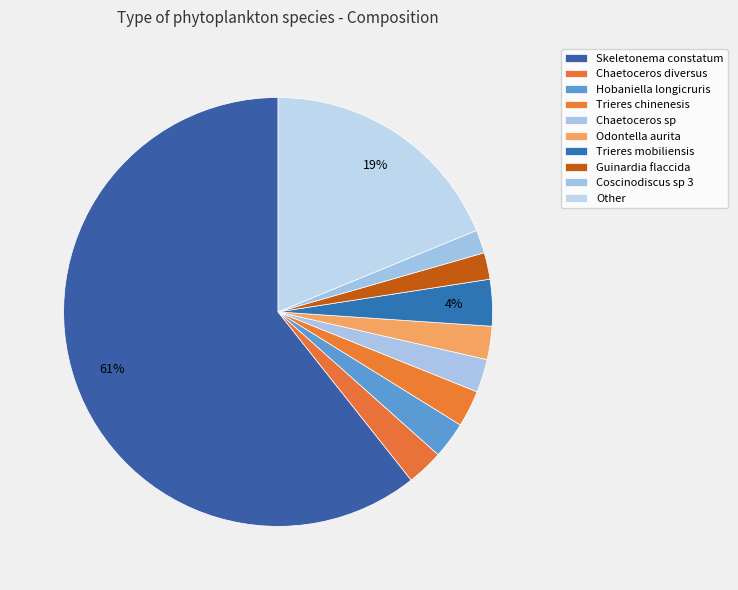

To the nearest percent, what percentage of the pie is Hobaniella longicruris?

3%